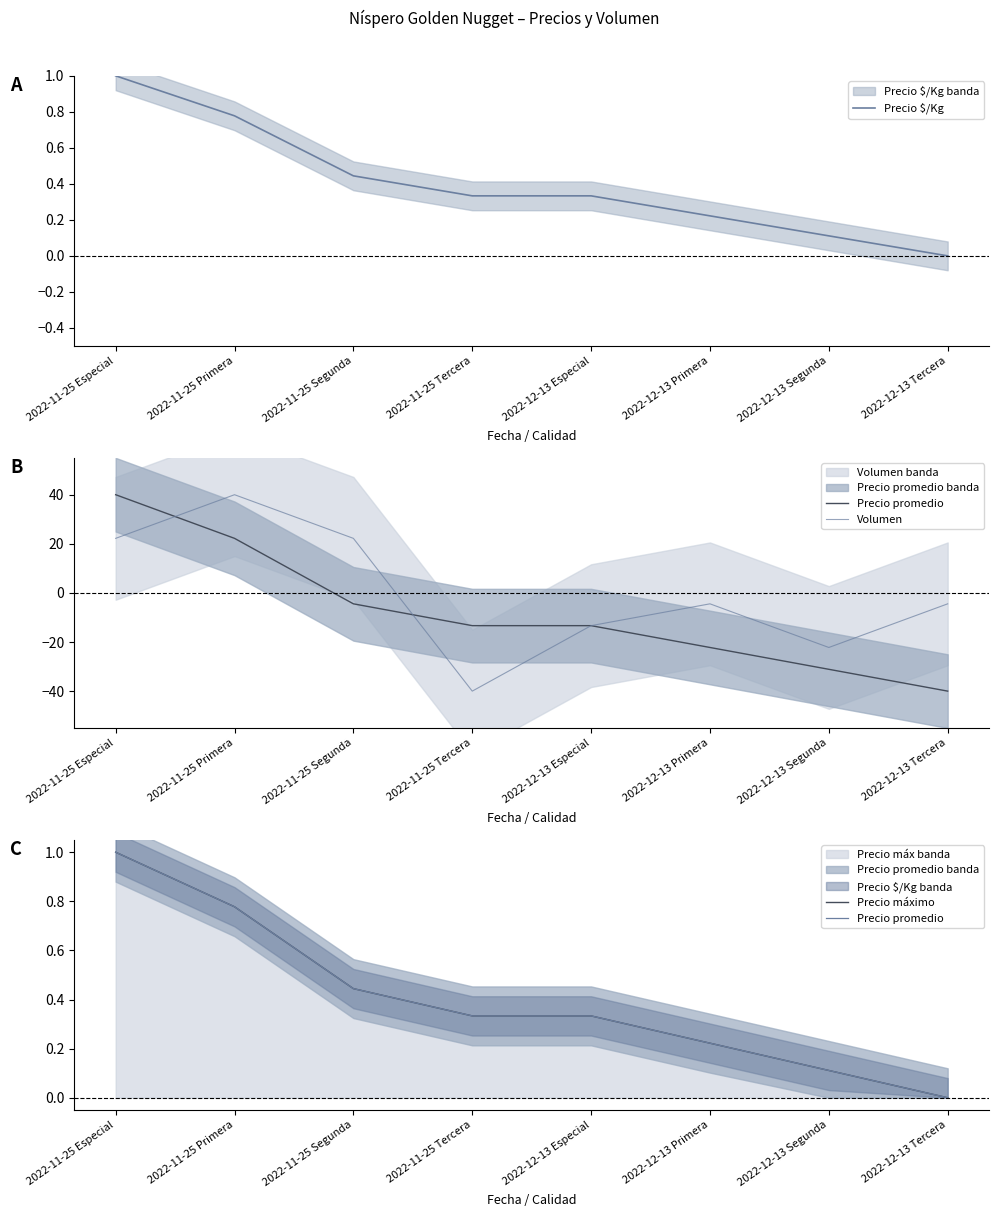

Read the Precio promedio value at 2022-12-13 Primera.

0.2